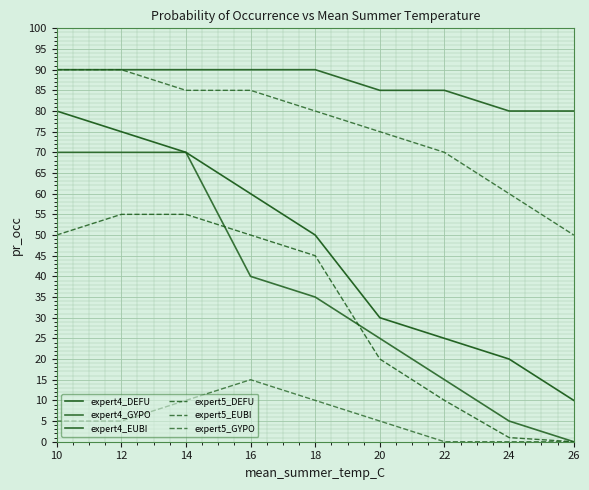

What is the difference between the maximum and minimum values in the expert4_GYPO series?

70